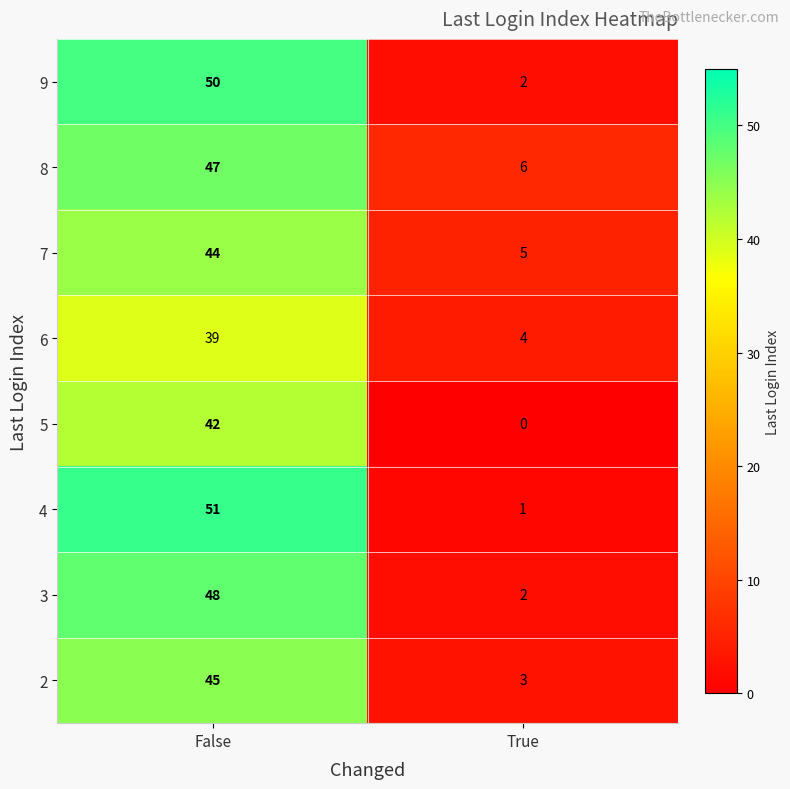

List the series in order of their peak value, highest first.

4, 9, 3, 8, 2, 7, 5, 6